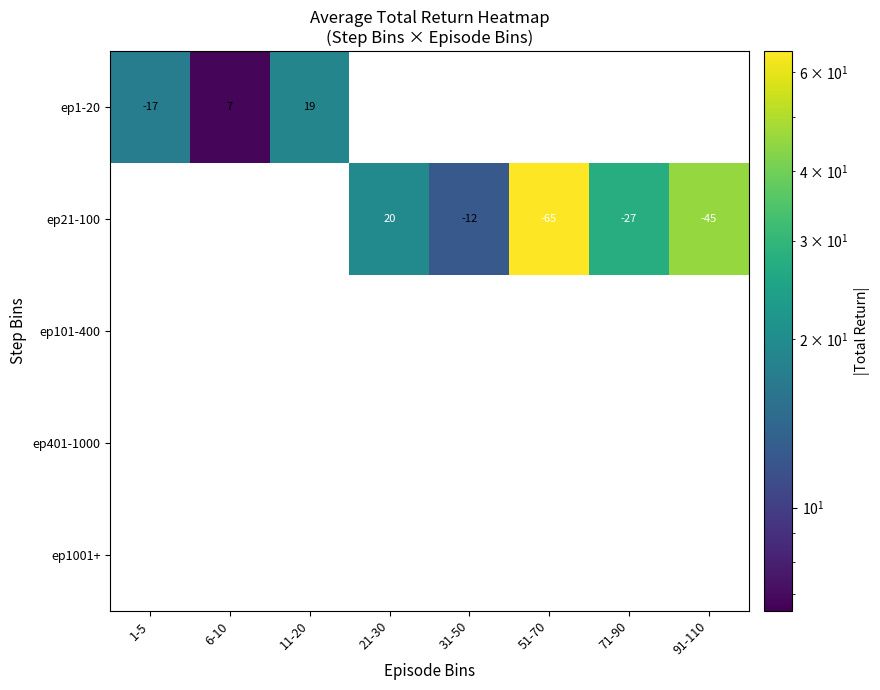

List the series in order of their peak value, lowest first.

ep1-20, ep21-100, ep101-400, ep401-1000, ep1001+